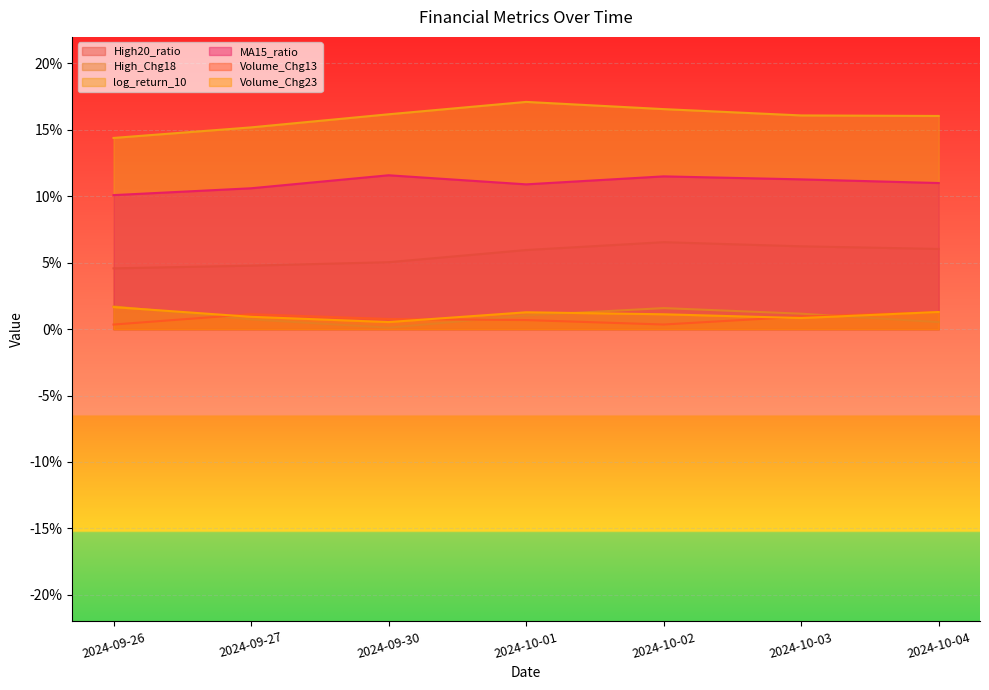

What is the total value across all series at 2024-10-03?

0.4